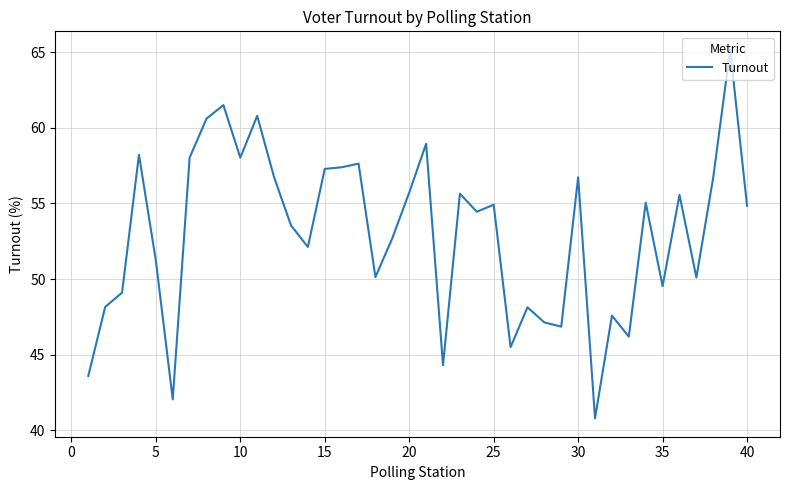

What is the minimum value shown in the chart?

40.8